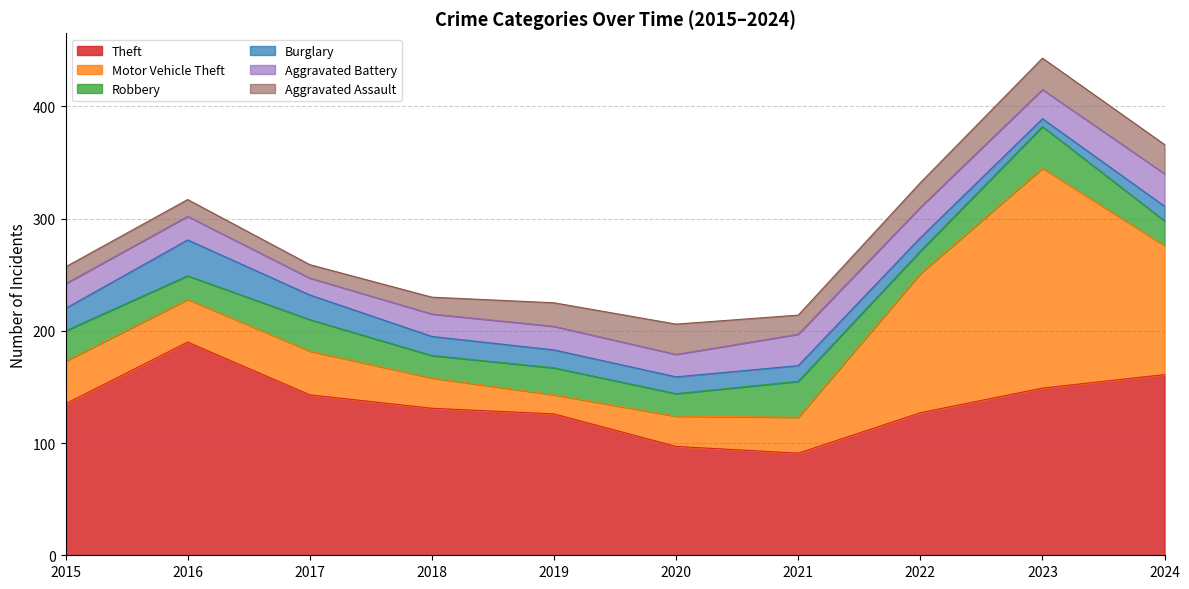

At which label does Aggravated Assault first exceed 21?

2020